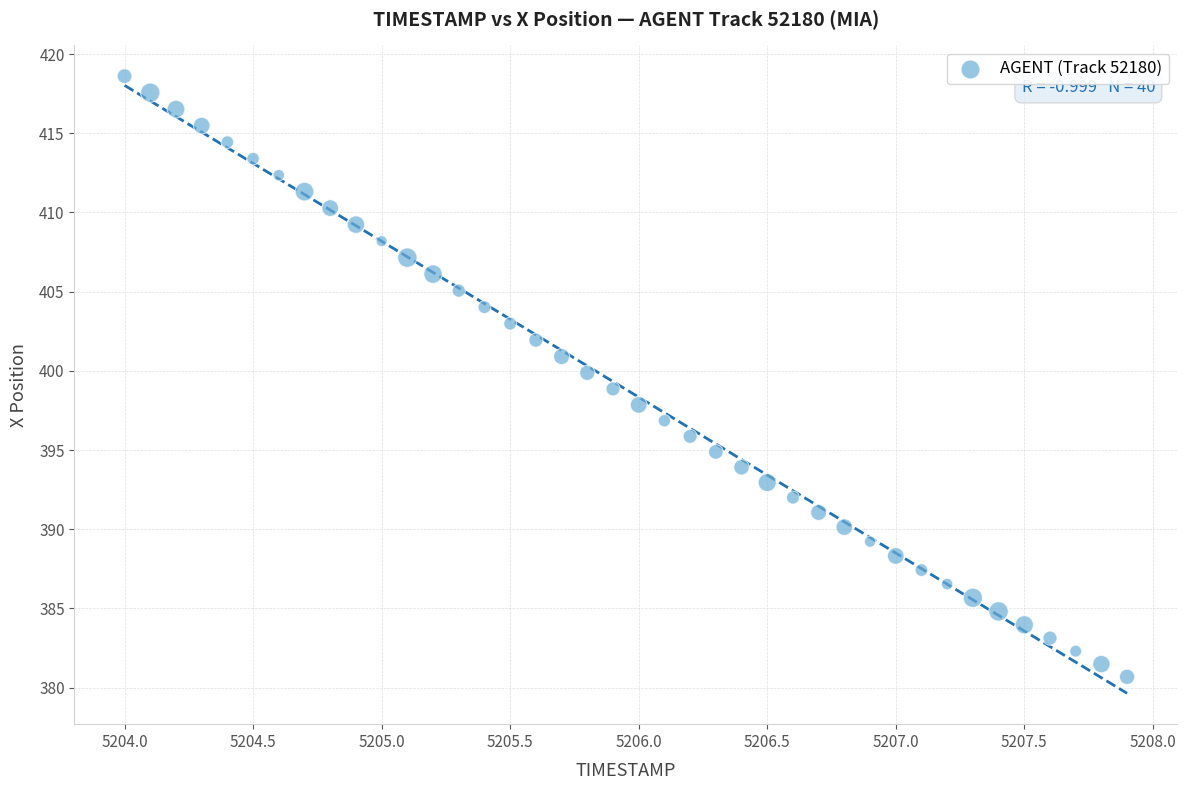

What is the range of Y values (max minus min)?

37.9